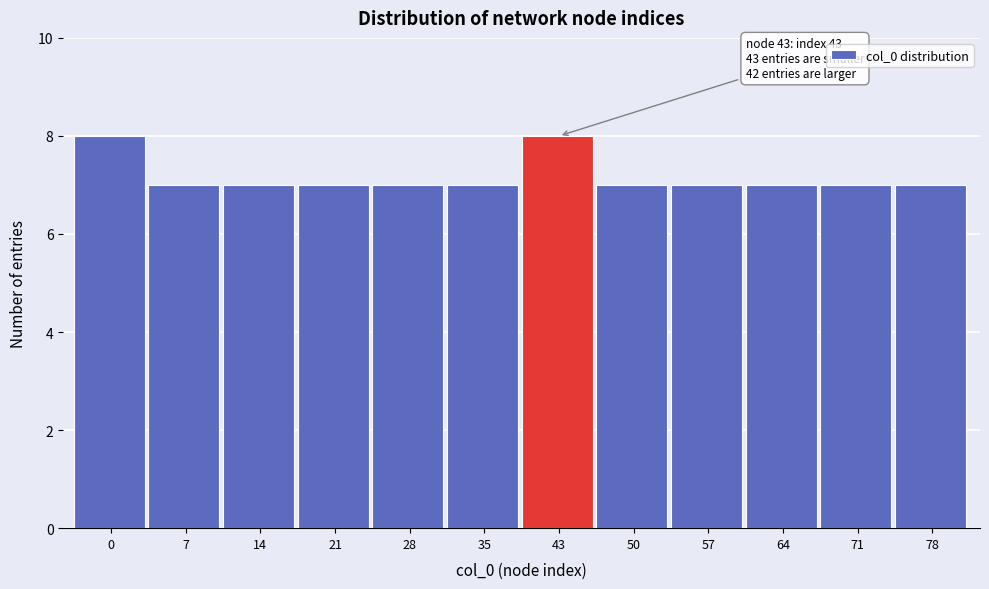

Reading left to right, what are all the values shown in this chart?

8	7	7	7	7	7	8	7	7	7	7	7